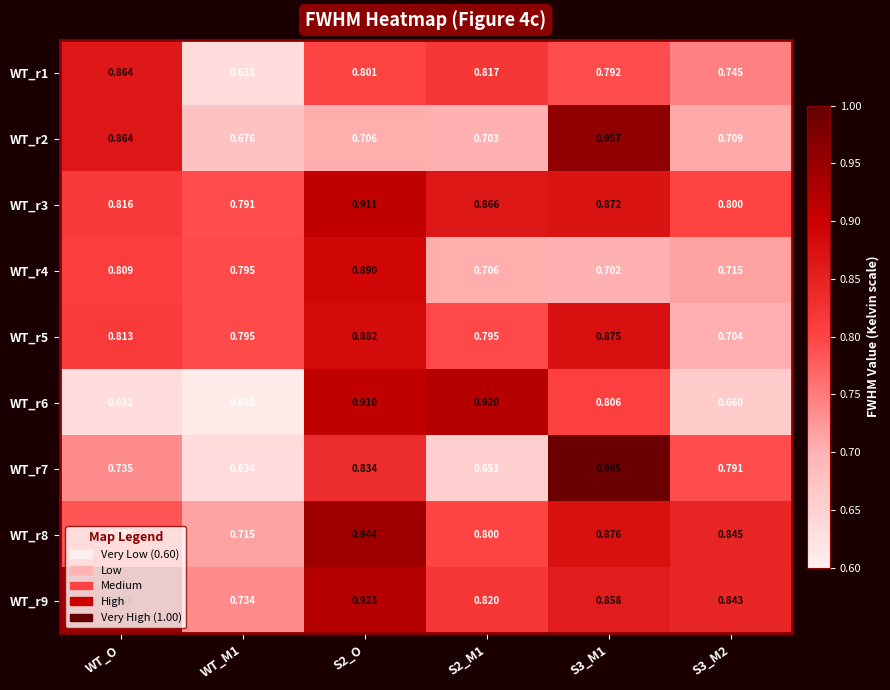

Which category has the lowest value across all series?

WT_M1